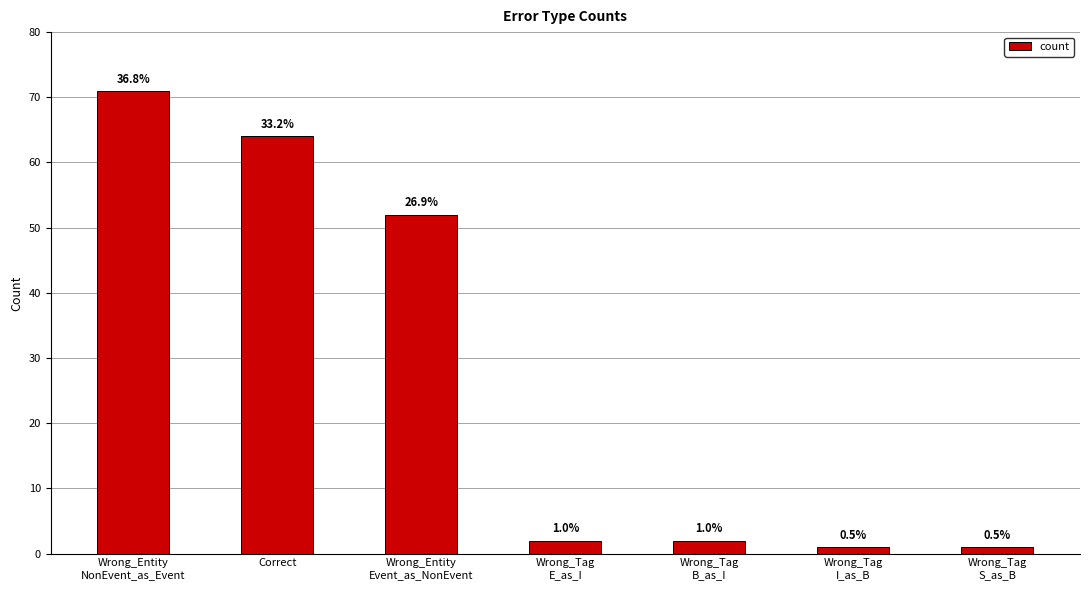

Does the chart contain any negative values?

No